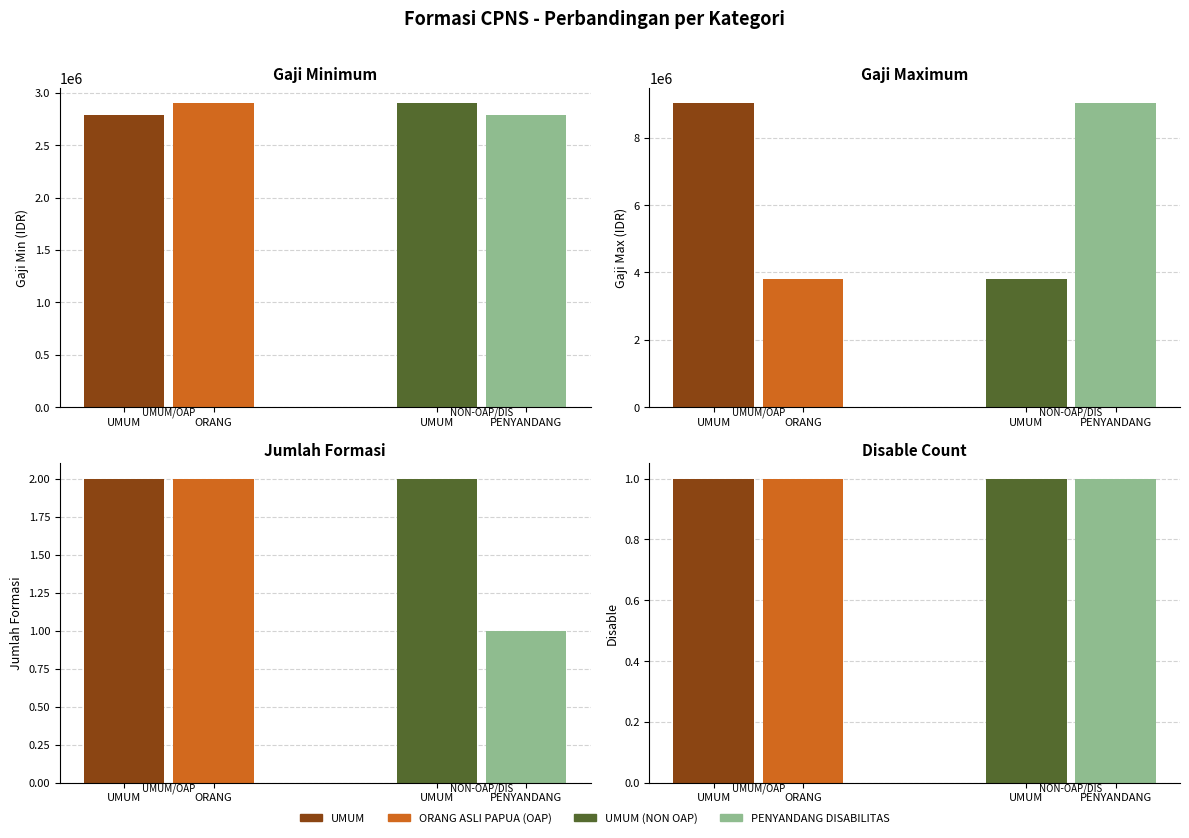

Between UMUM (NON OAP) and PENYANDANG DISABILITAS, which series saw the biggest shift?

gaji_max